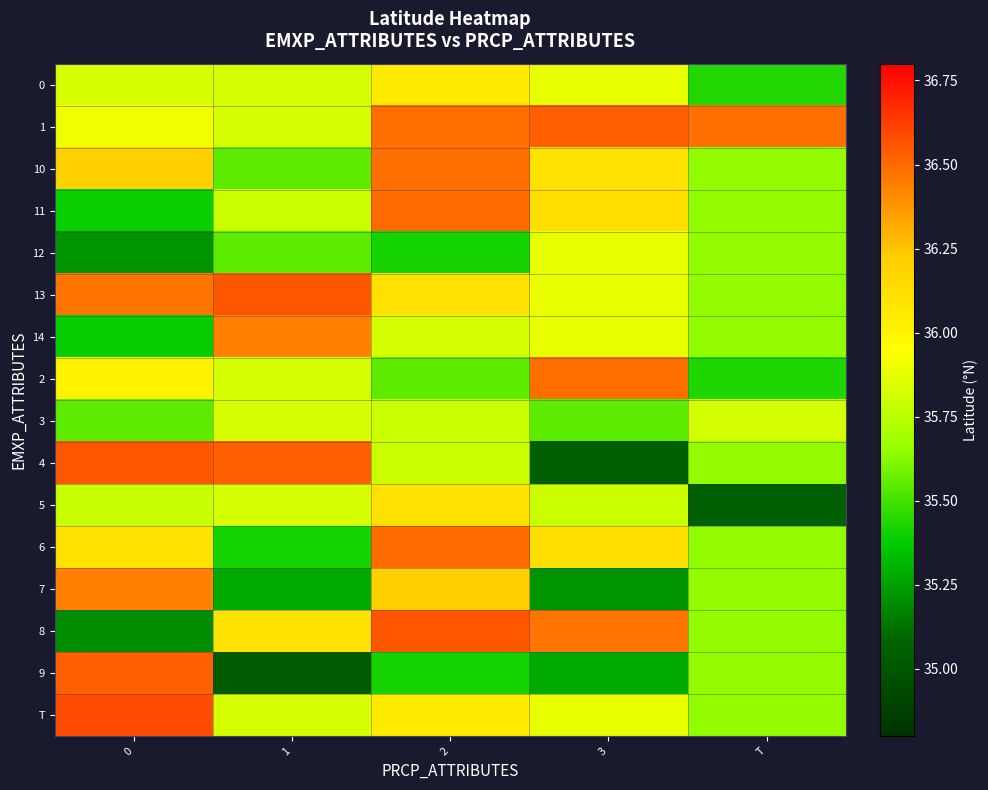

Reading left to right, extract all data points from this chart.

0: 0=35.8	1=35.8	2=36.1	3=35.9	T=35.4
1: 0=35.9	1=35.8	2=36.5	3=36.5	T=36.5
10: 0=36.2	1=35.5	2=36.5	3=36.1	T=35.6
11: 0=35.4	1=35.8	2=36.5	3=36.1	T=35.6
12: 0=35.2	1=35.5	2=35.4	3=35.9	T=35.6
13: 0=36.5	1=36.6	2=36.1	3=35.9	T=35.6
14: 0=35.4	1=36.4	2=35.8	3=35.9	T=35.6
2: 0=36.0	1=35.8	2=35.5	3=36.5	T=35.4
3: 0=35.5	1=35.8	2=35.8	3=35.5	T=35.8
4: 0=36.6	1=36.5	2=35.8	3=35.1	T=35.6
5: 0=35.8	1=35.8	2=36.1	3=35.8	T=35.1
6: 0=36.1	1=35.4	2=36.5	3=36.1	T=35.6
7: 0=36.4	1=35.3	2=36.2	3=35.2	T=35.6
8: 0=35.2	1=36.1	2=36.6	3=36.5	T=35.6
9: 0=36.5	1=35.0	2=35.4	3=35.3	T=35.6
T: 0=36.6	1=35.8	2=36.1	3=35.9	T=35.6